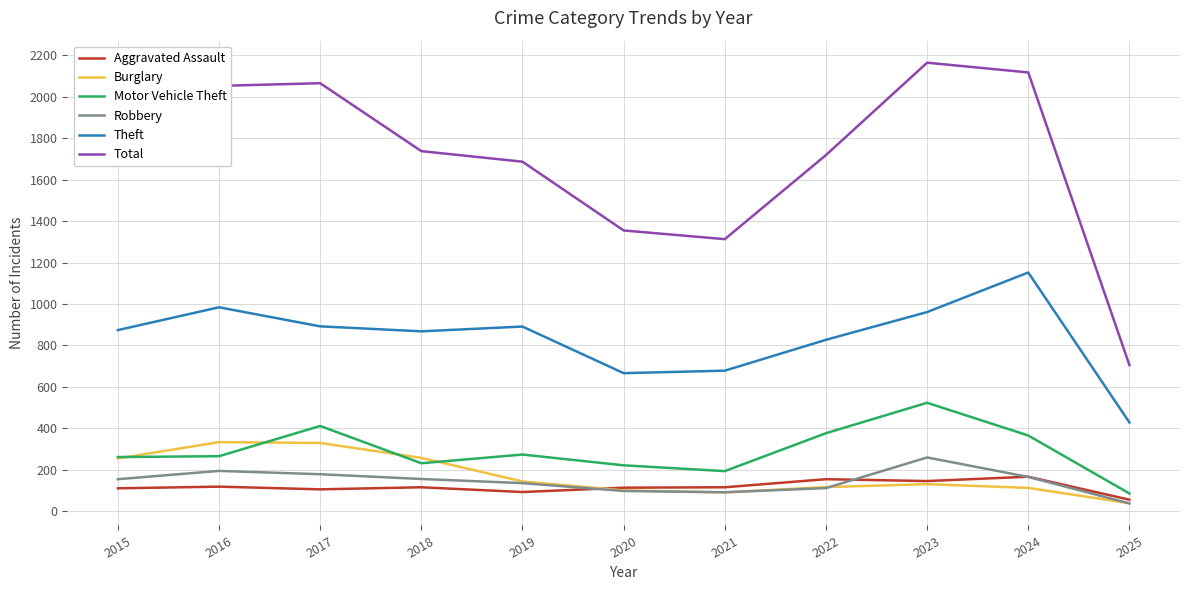

The Theft series shows 678 at 2021. True or false?

True